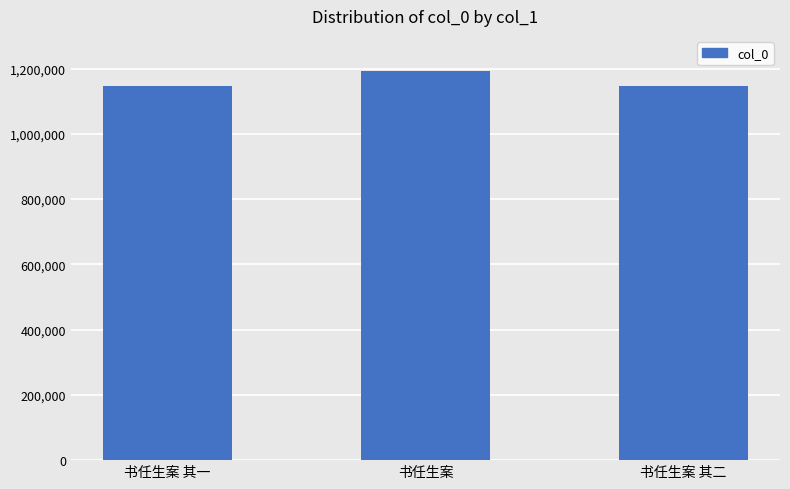

What is the change in value from 书任生案 to 书任生案 其二?

-45917